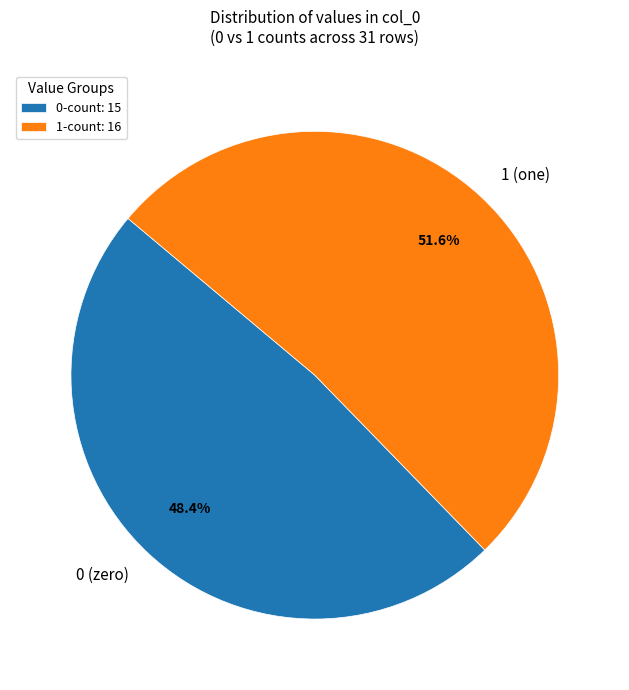

Is 0 (zero) the majority of the pie?

No